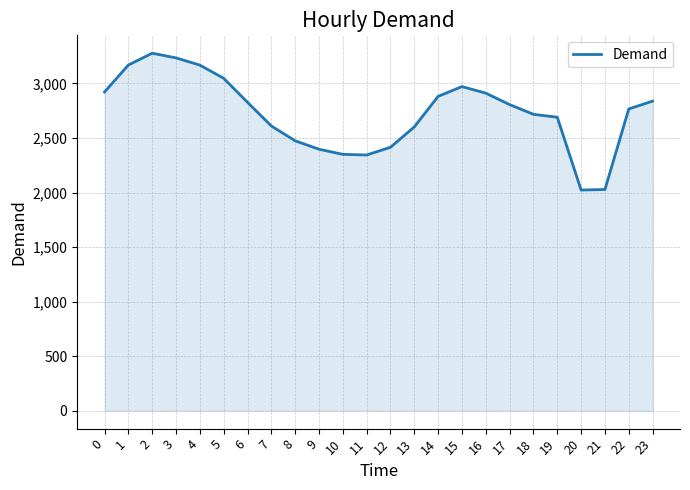

What is the difference between the maximum and minimum values?

1254